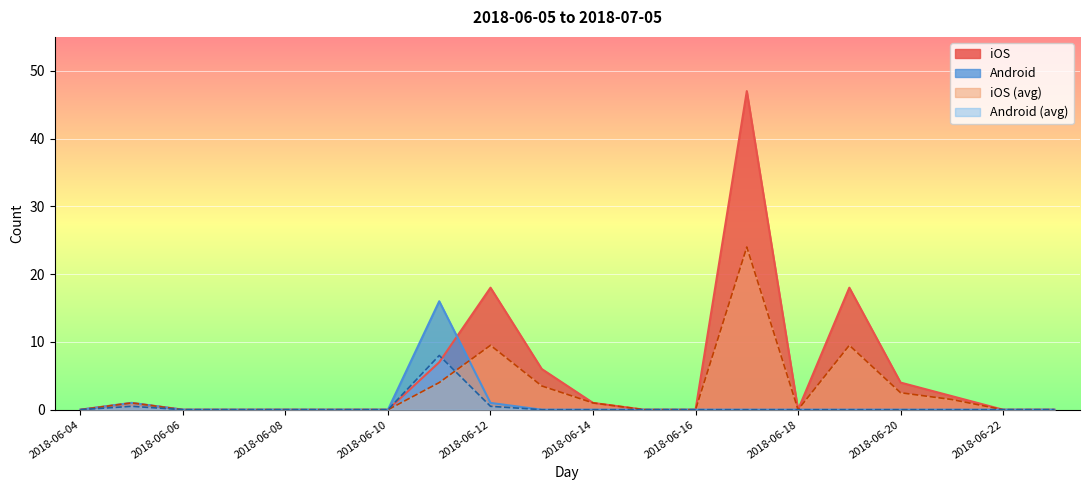

How many lines are shown in the chart?

4